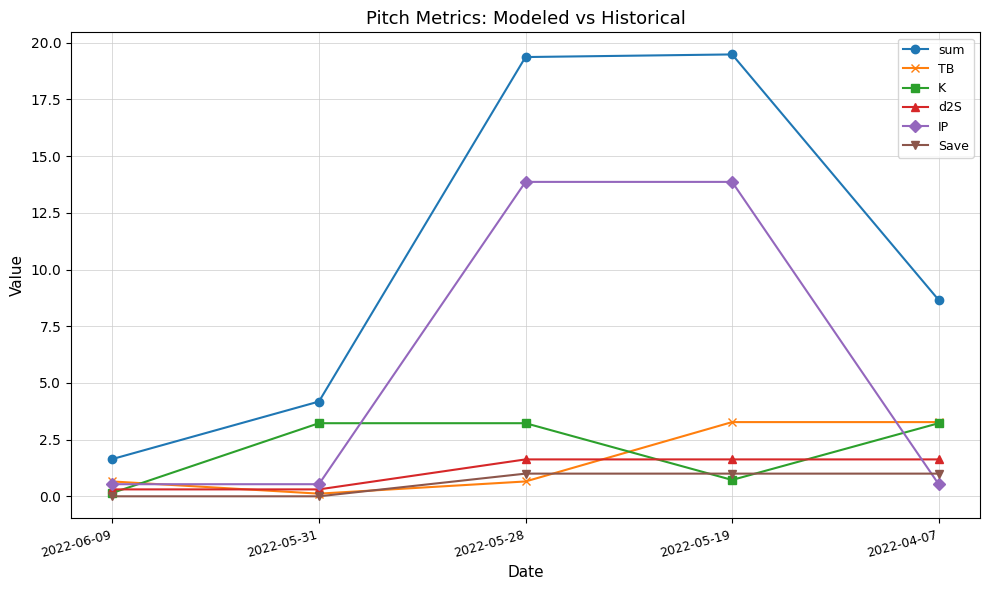

Reading left to right, list all the values displayed in this chart.

sum: 2022-06-09=1.6	2022-05-31=4.2	2022-05-28=19.4	2022-05-19=19.5	2022-04-07=8.7
TB: 2022-06-09=0.7	2022-05-31=0.1	2022-05-28=0.7	2022-05-19=3.3	2022-04-07=3.3
K: 2022-06-09=0.1	2022-05-31=3.2	2022-05-28=3.2	2022-05-19=0.7	2022-04-07=3.2
d2S: 2022-06-09=0.3	2022-05-31=0.3	2022-05-28=1.6	2022-05-19=1.6	2022-04-07=1.6
IP: 2022-06-09=0.5	2022-05-31=0.5	2022-05-28=13.9	2022-05-19=13.9	2022-04-07=0.5
Save: 2022-06-09=0.0	2022-05-31=0.0	2022-05-28=1.0	2022-05-19=1.0	2022-04-07=1.0